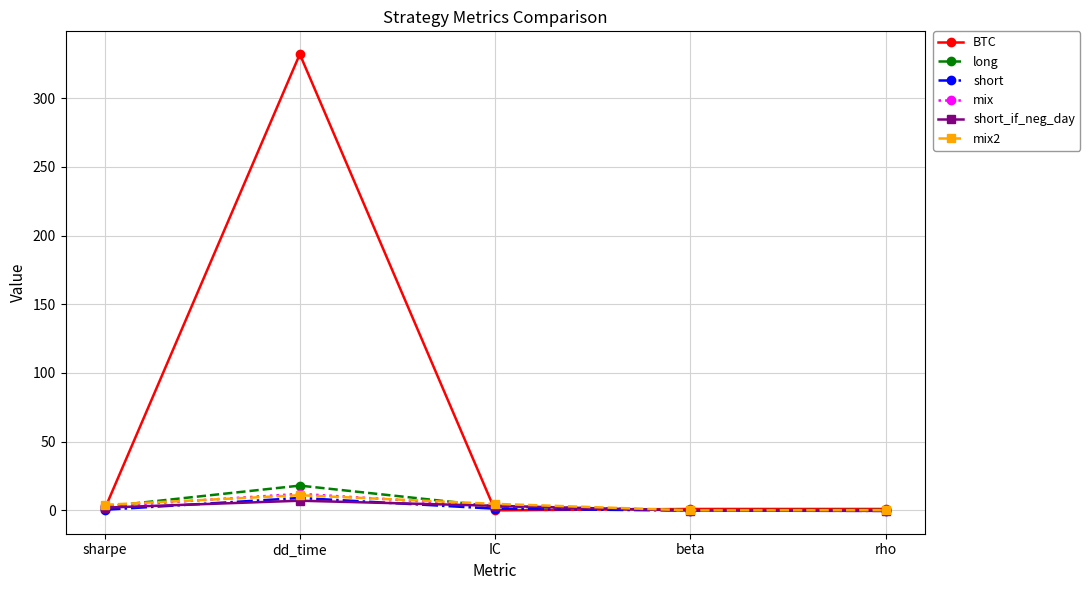

How many times do long and short_if_neg_day cross each other?

2